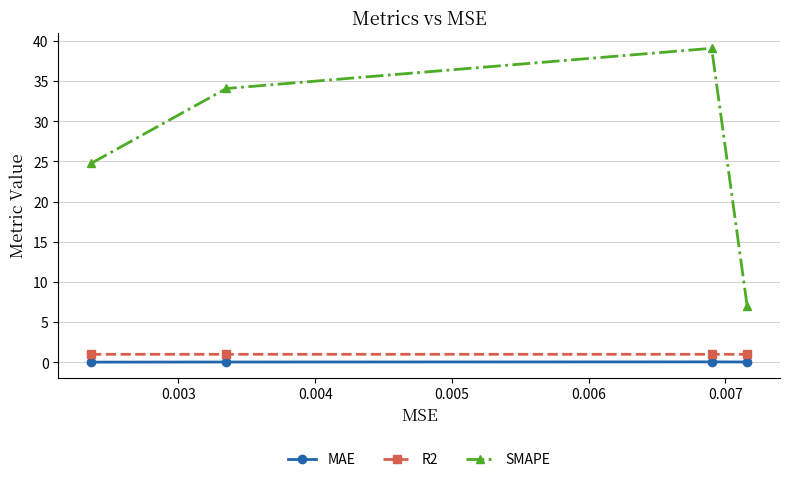

What are all the series names shown in the legend?

MAE, R2, SMAPE